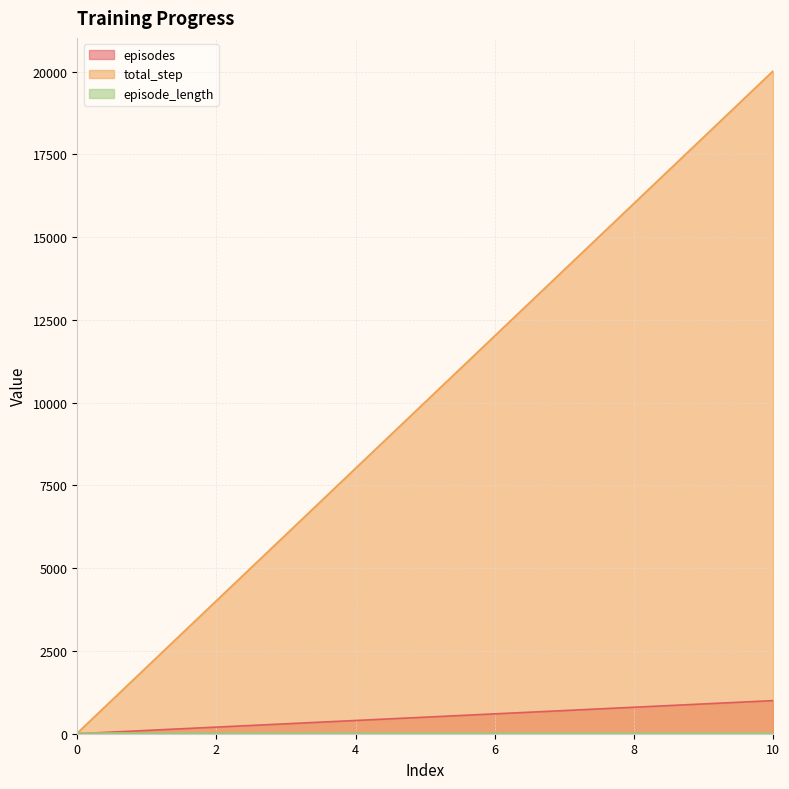

How many episodes values are between 200 and 800?

7